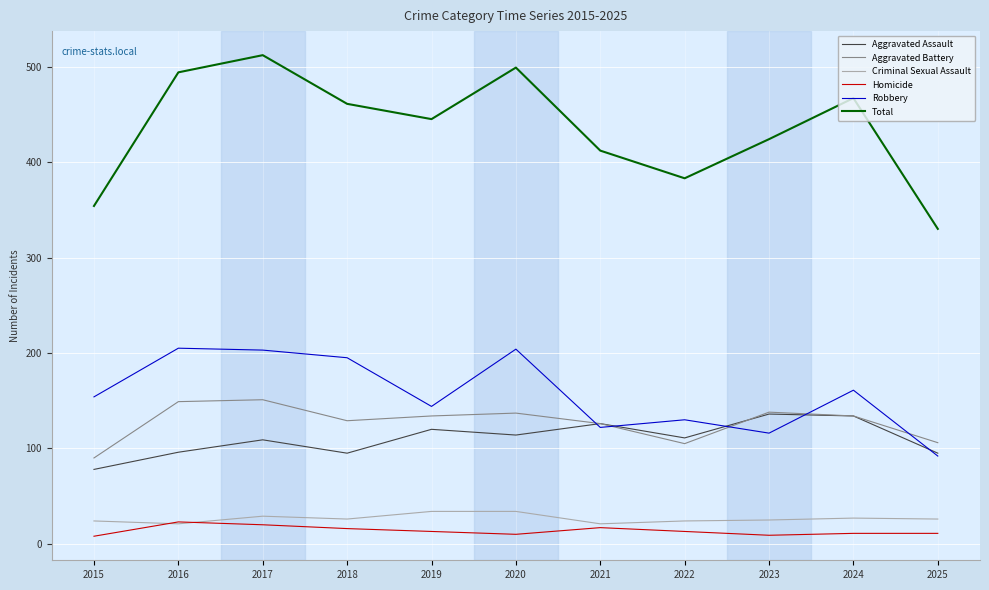

Which series has the largest range (max minus min)?

Total